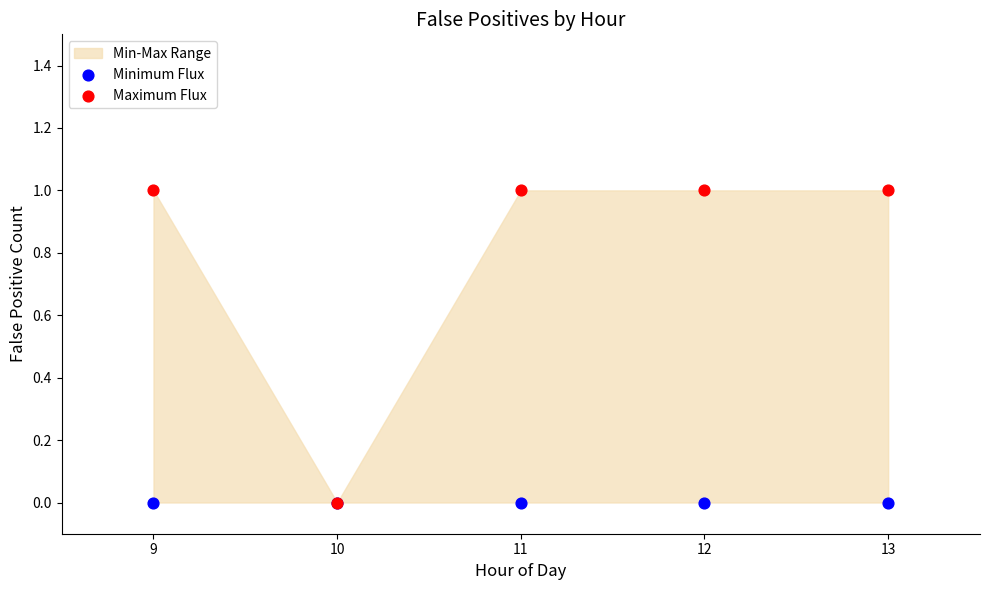

Which series has the largest Y range (max minus min)?

Maximum Flux